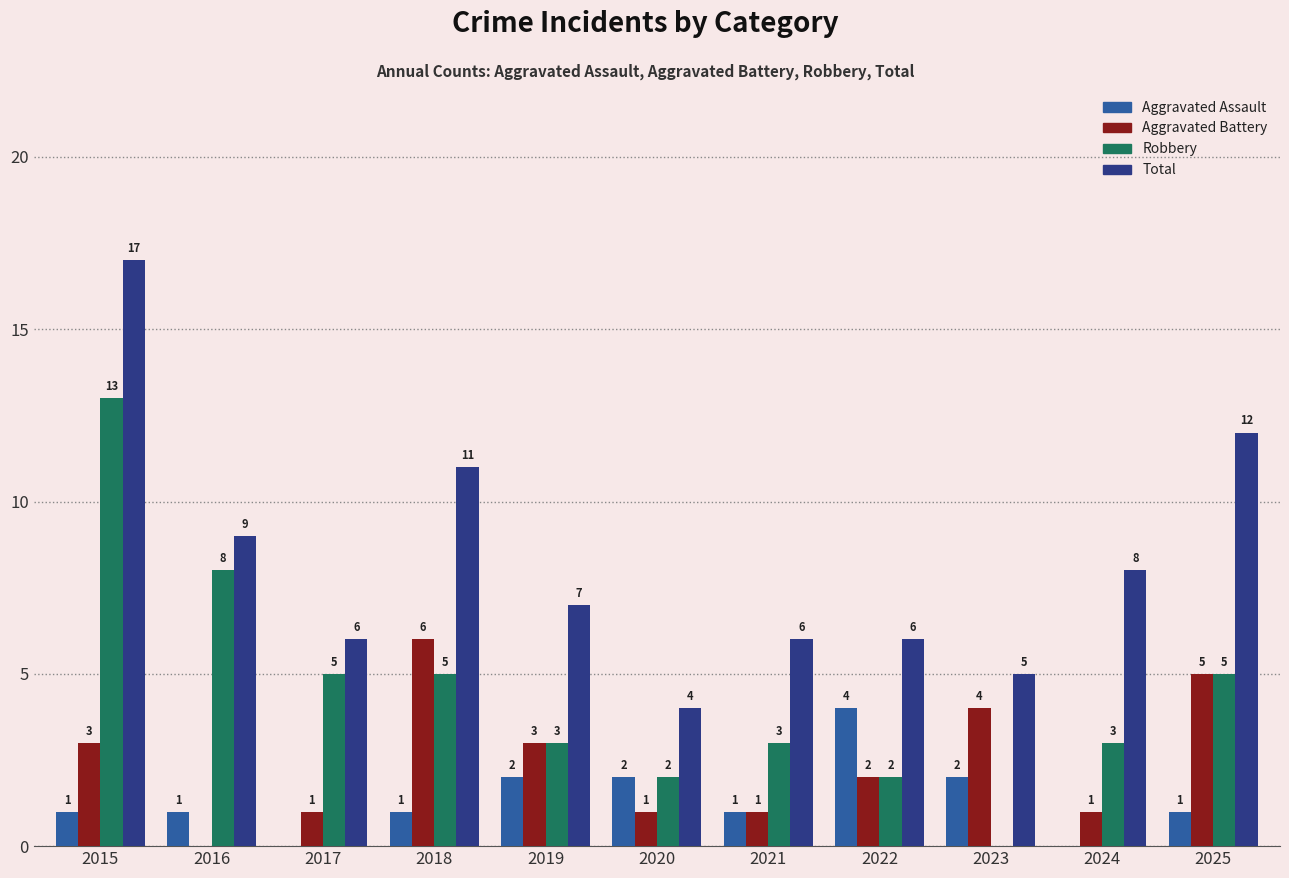

Reading left to right, transcribe all the data shown in this chart.

Aggravated Assault: 2015=1	2016=1	2017=0	2018=1	2019=2	2020=2	2021=1	2022=4	2023=2	2024=0	2025=1
Aggravated Battery: 2015=3	2016=0	2017=1	2018=6	2019=3	2020=1	2021=1	2022=2	2023=4	2024=1	2025=5
Robbery: 2015=13	2016=8	2017=5	2018=5	2019=3	2020=2	2021=3	2022=2	2023=0	2024=3	2025=5
Total: 2015=17	2016=9	2017=6	2018=11	2019=7	2020=4	2021=6	2022=6	2023=5	2024=8	2025=12